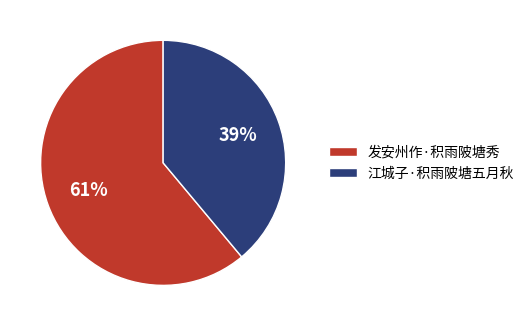

What is the smallest slice in the pie chart?

江城子·积雨陂塘五月秋